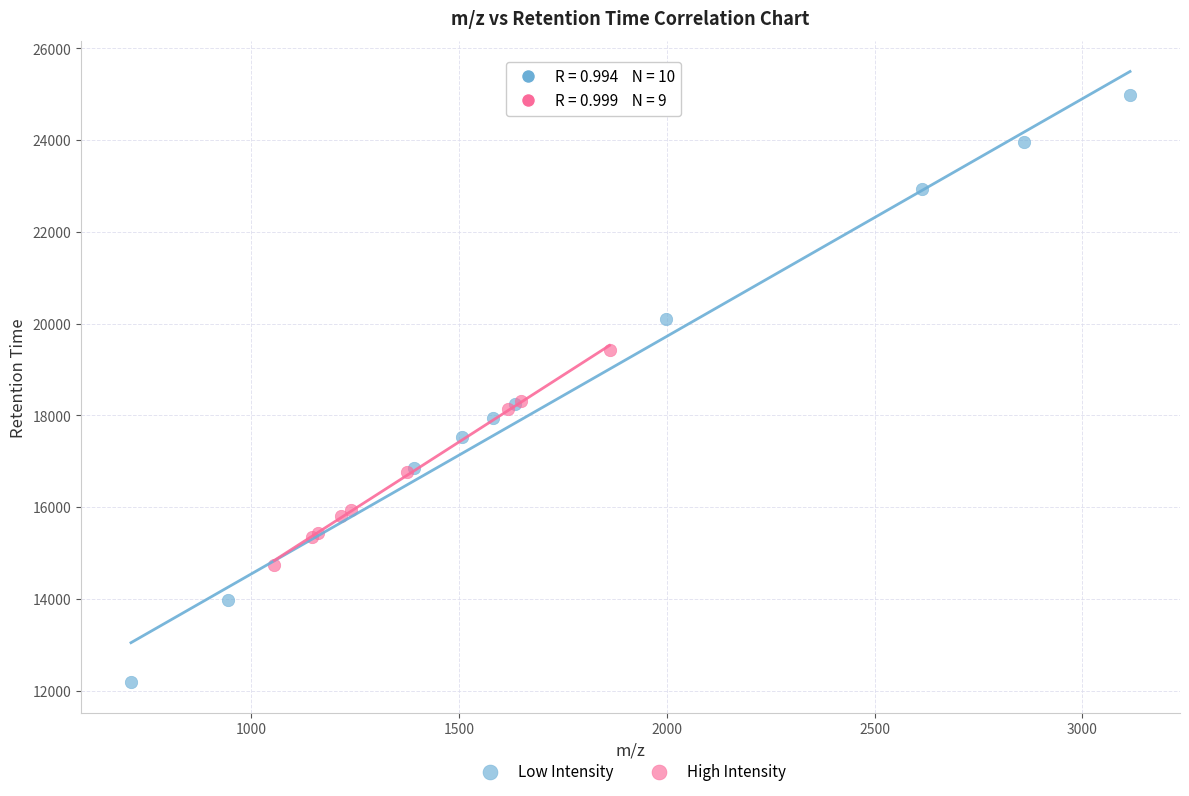

What are all the series names shown in the legend?

Low Intensity, High Intensity